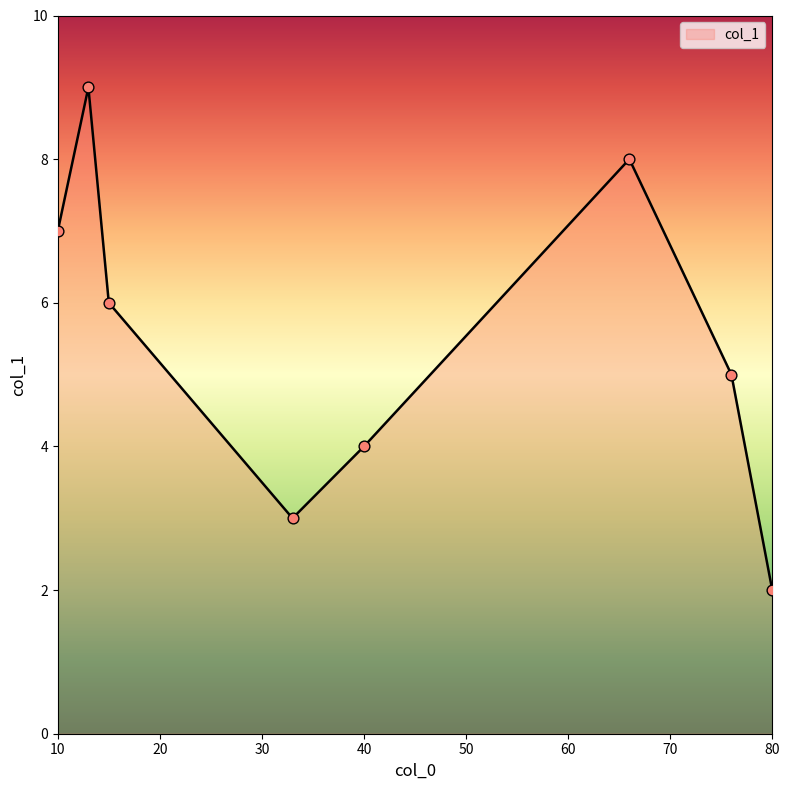

True or false: the data has more than 0 interior local peaks.

True